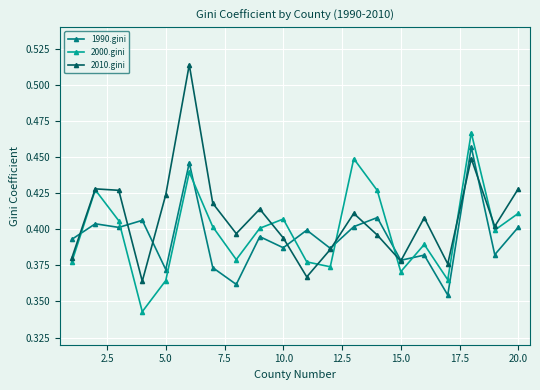

List the series in order of their peak value, lowest first.

1990.gini, 2000.gini, 2010.gini